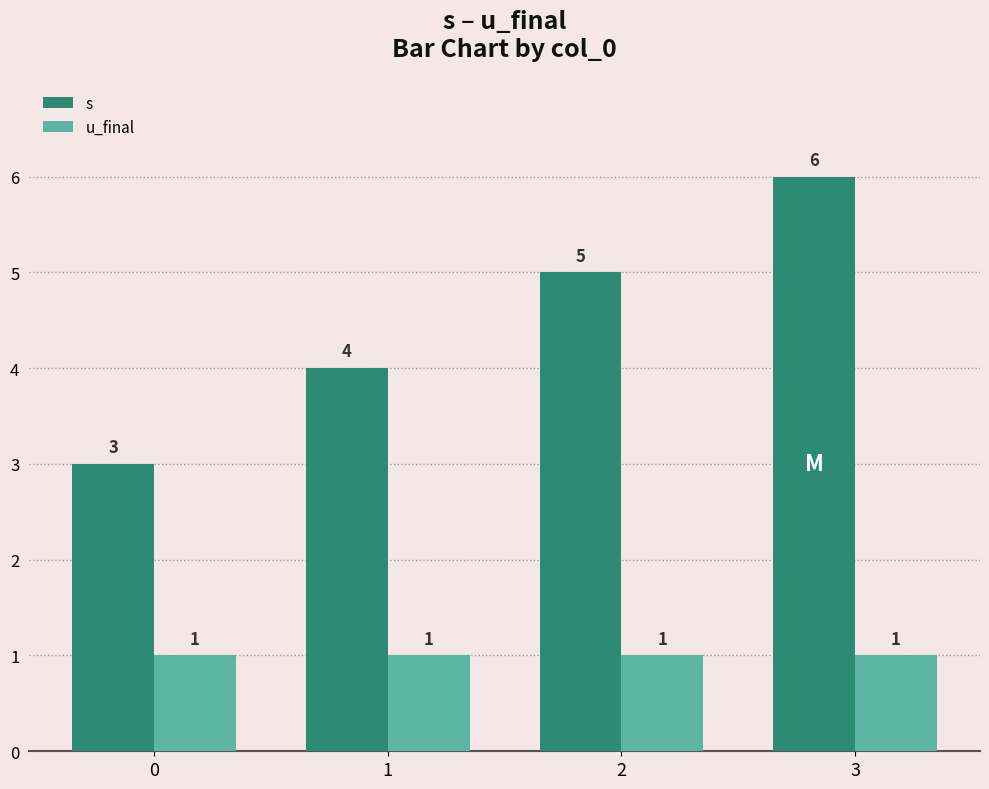

What is the value of the u_final bar at the 1st from the left?

1